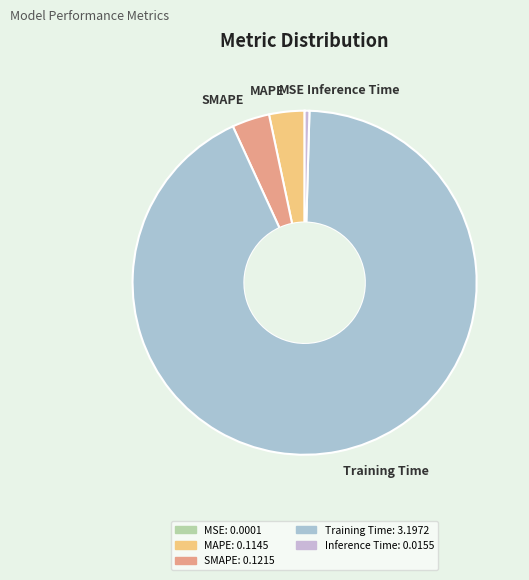

Between Inference Time and MAPE, which is larger?

MAPE